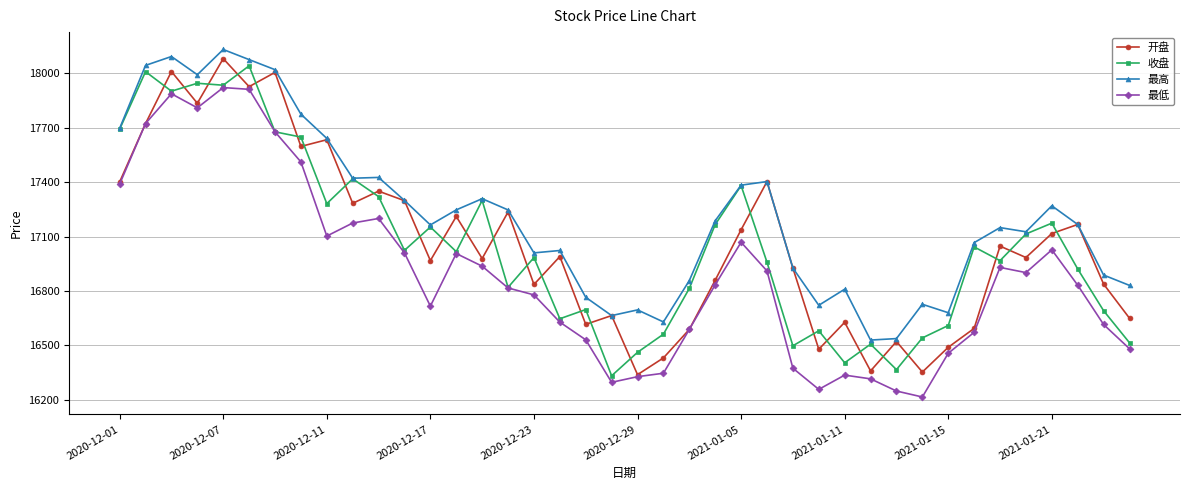

True or false: 最低 and 最高 intersect in this chart.

False